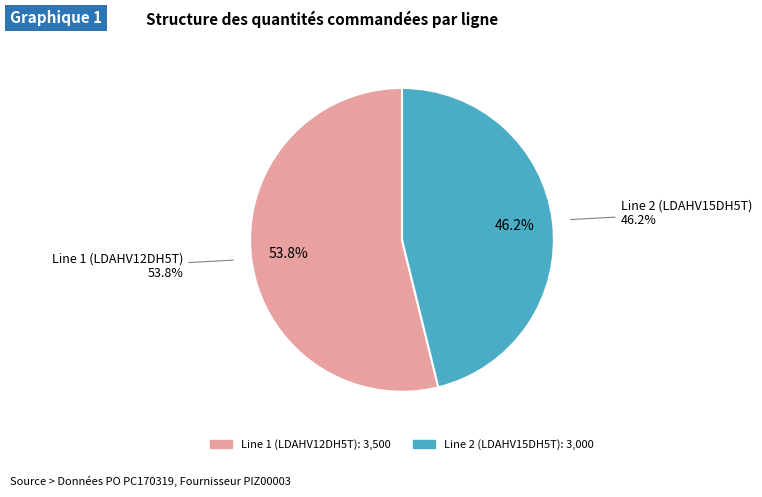

Does Line 2 (LDAHV15DH5T) represent more than half of the total?

No